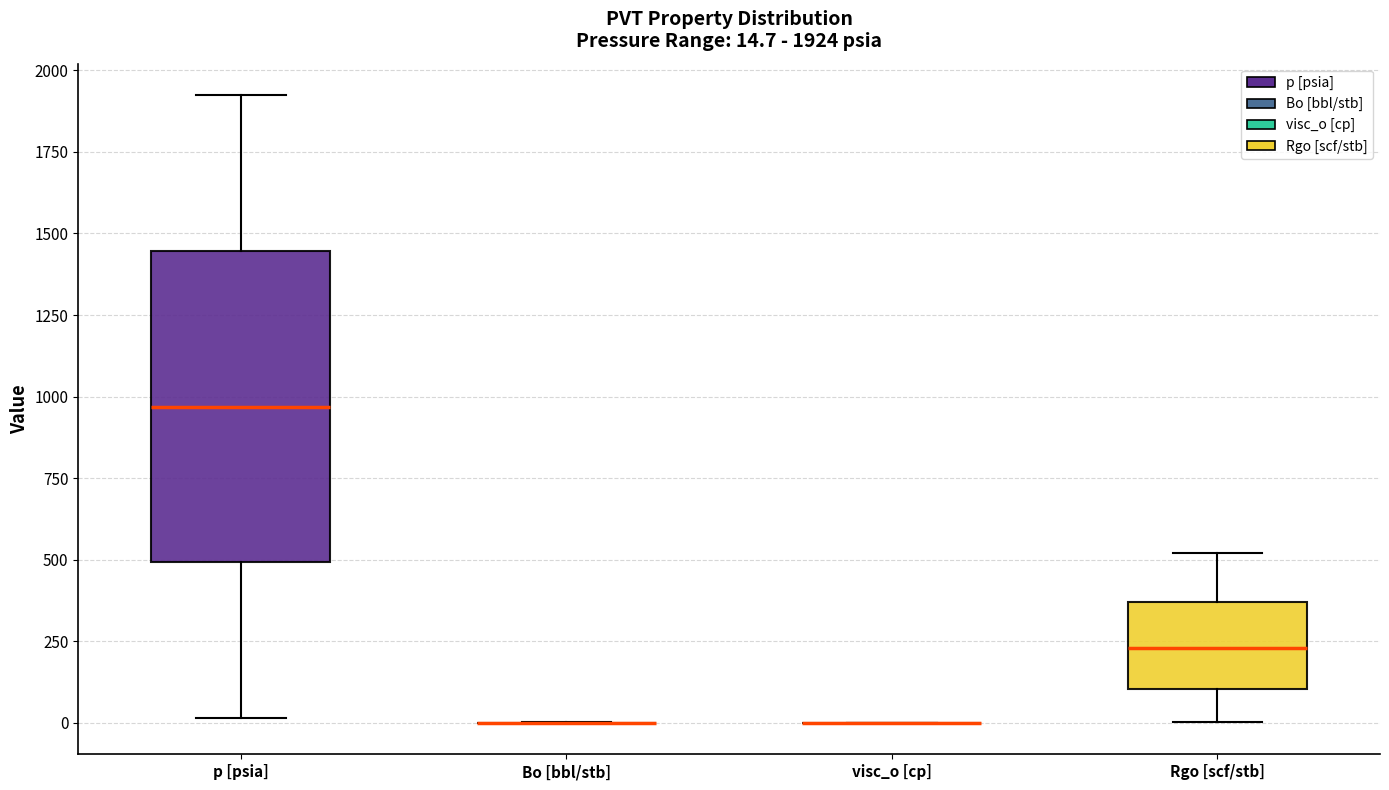

Which box is the tallest, from its lower edge to its upper edge?

p [psia]